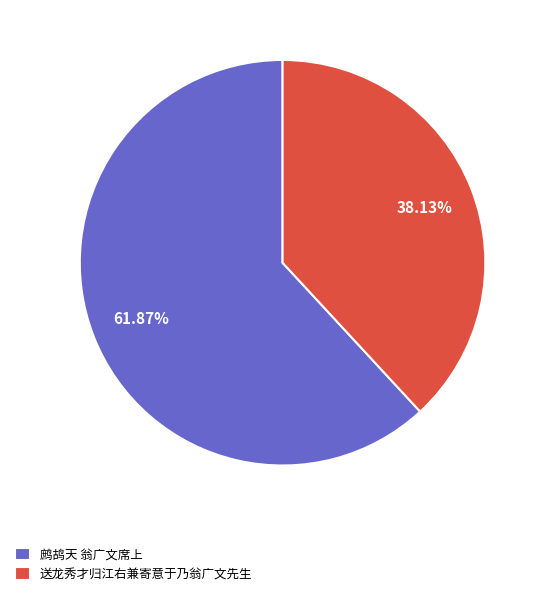

What is the ratio of the value at 鹧鸪天 翁广文席上 to the value at 送龙秀才归江右兼寄意于乃翁广文先生?

1.6